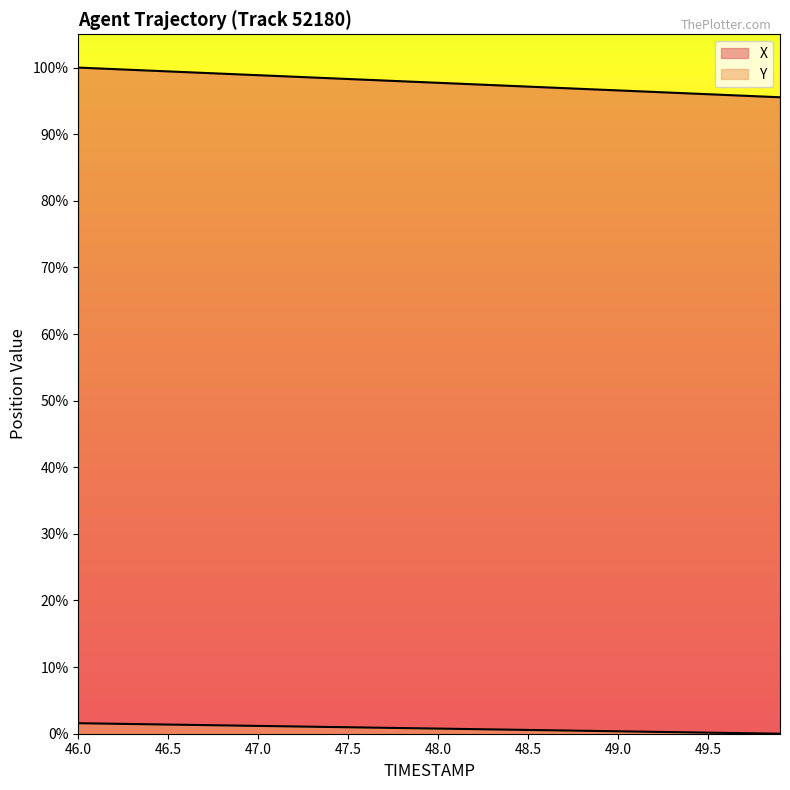

Where is Y nearest to the value 900?

49.9